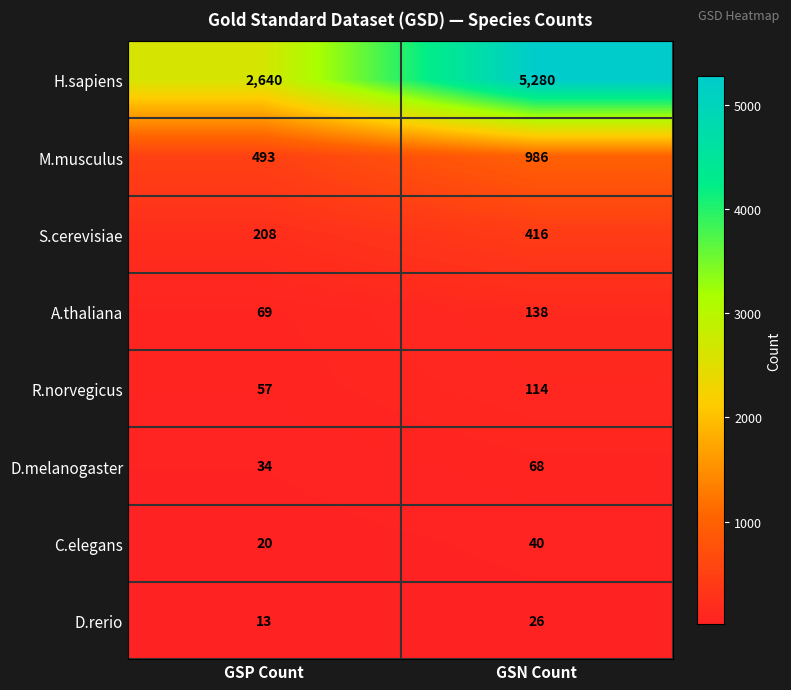

Reading right to left, list all the values displayed in this chart.

H.sapiens: GSN Count=5280	GSP Count=2640
M.musculus: GSN Count=986	GSP Count=493
S.cerevisiae: GSN Count=416	GSP Count=208
A.thaliana: GSN Count=138	GSP Count=69
R.norvegicus: GSN Count=114	GSP Count=57
D.melanogaster: GSN Count=68	GSP Count=34
C.elegans: GSN Count=40	GSP Count=20
D.rerio: GSN Count=26	GSP Count=13